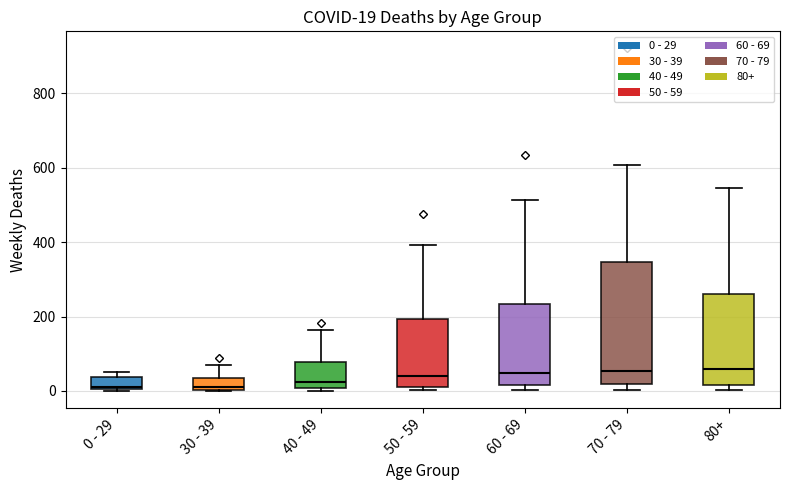

Which box is the tallest, from its lower edge to its upper edge?

70 - 79